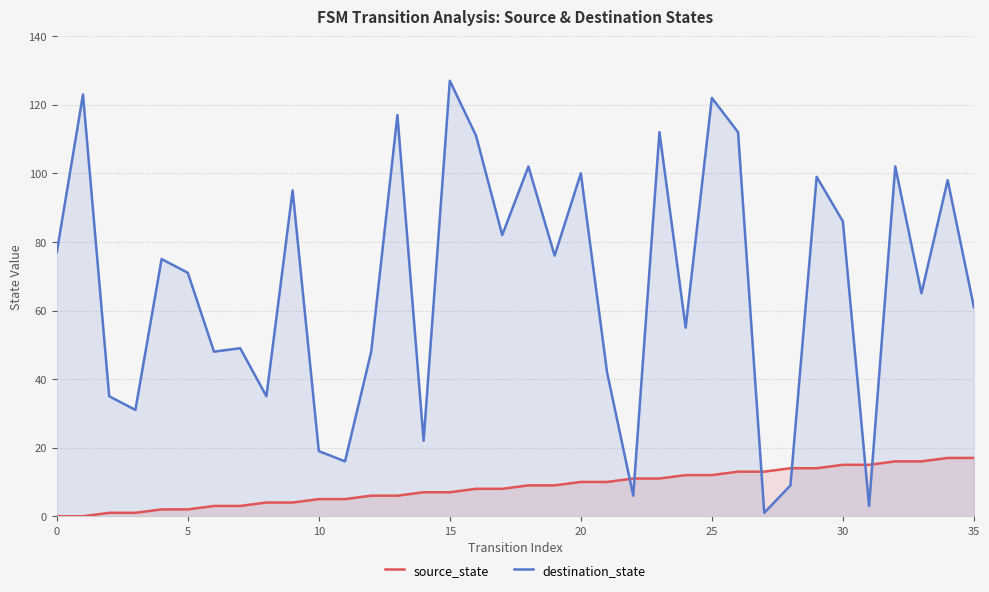

Which series has the largest range (max minus min)?

destination_state